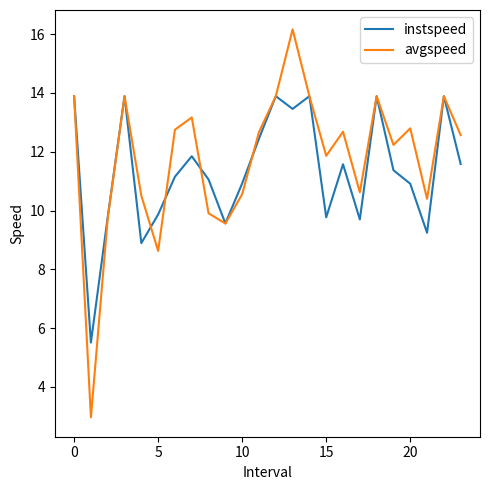

True or false: avgspeed and instspeed cross at least once.

True